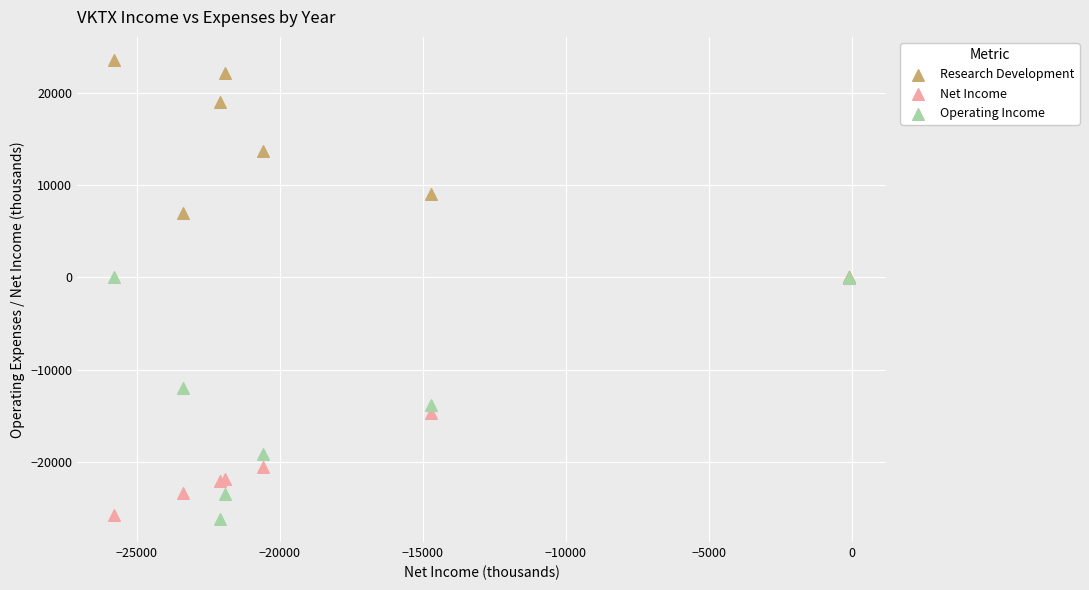

In the Research Development series, what Y value is closest to 11800?

13700